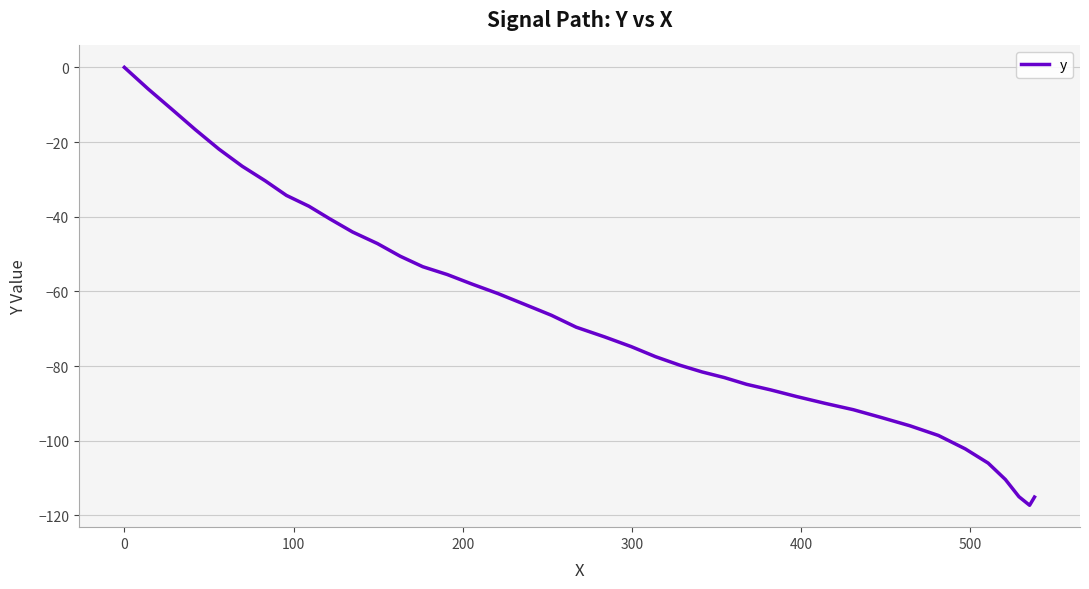

What is the difference between the maximum and minimum values?

117.3